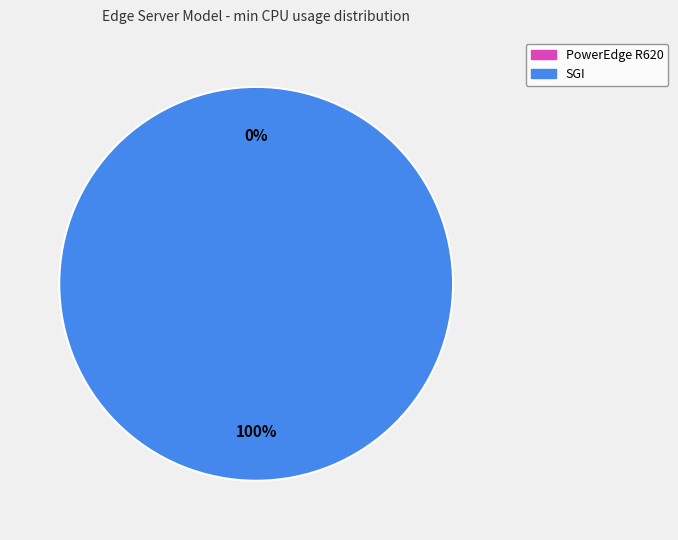

Count the number of slices in the pie.

2